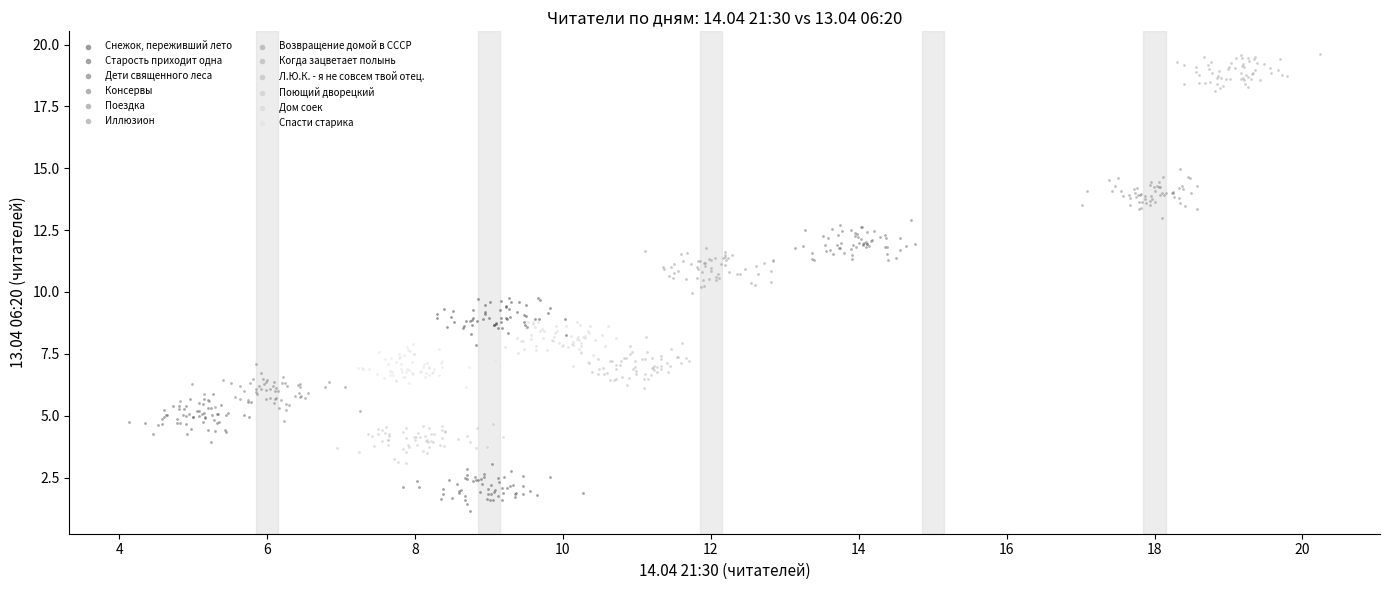

Which series contains the lowest Y value?

Старость приходит одна